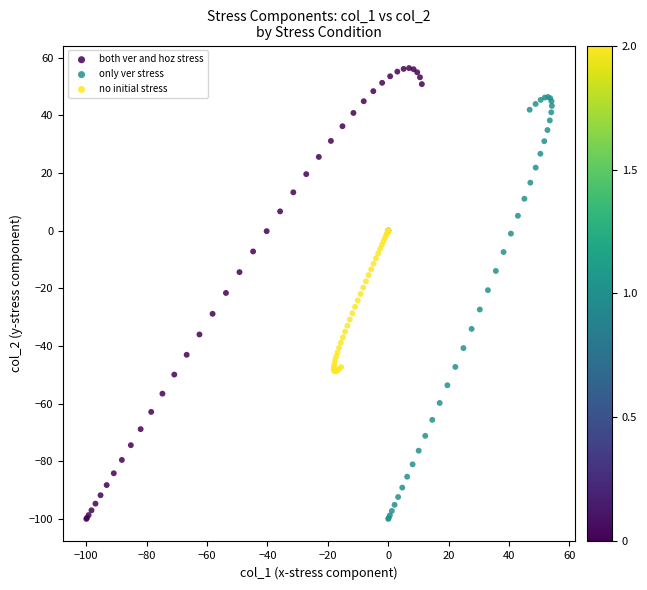

Which series reaches the maximum Y coordinate?

both ver and hoz stress